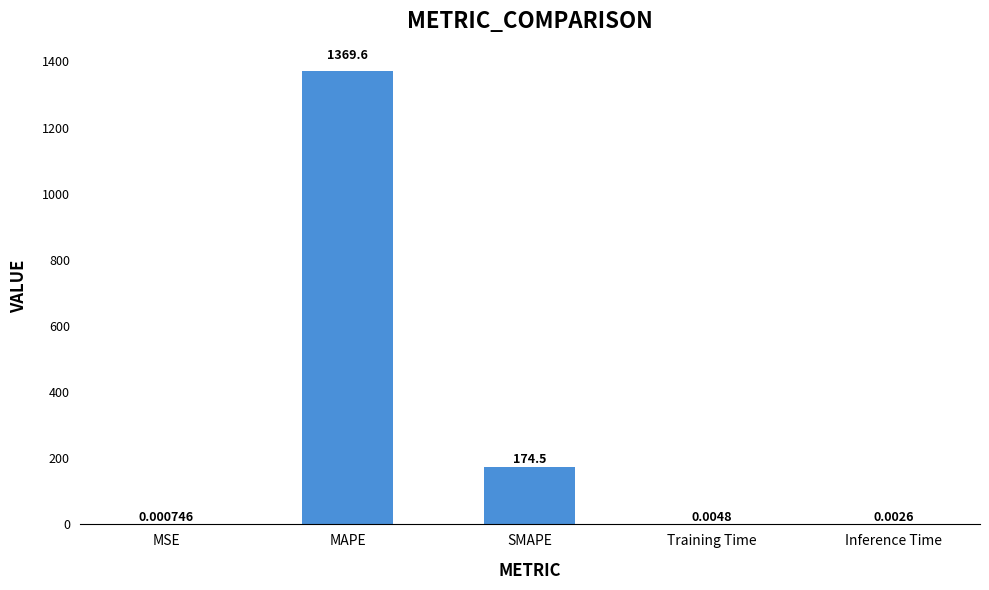

What is the change in value from MAPE to SMAPE?

-1195.1